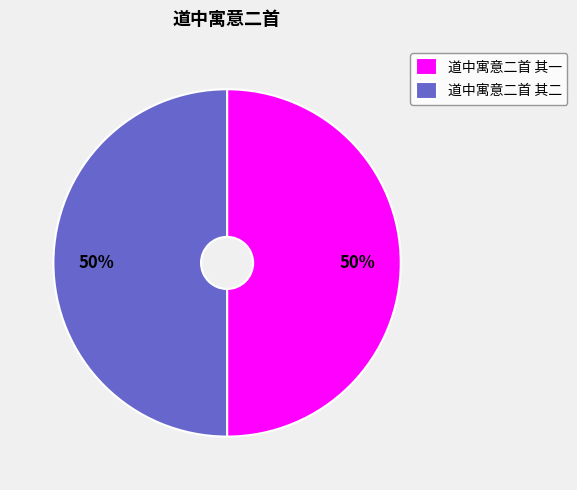

To the nearest percent, what is the combined percentage of 道中寓意二首 其一 and 道中寓意二首 其二?

100%